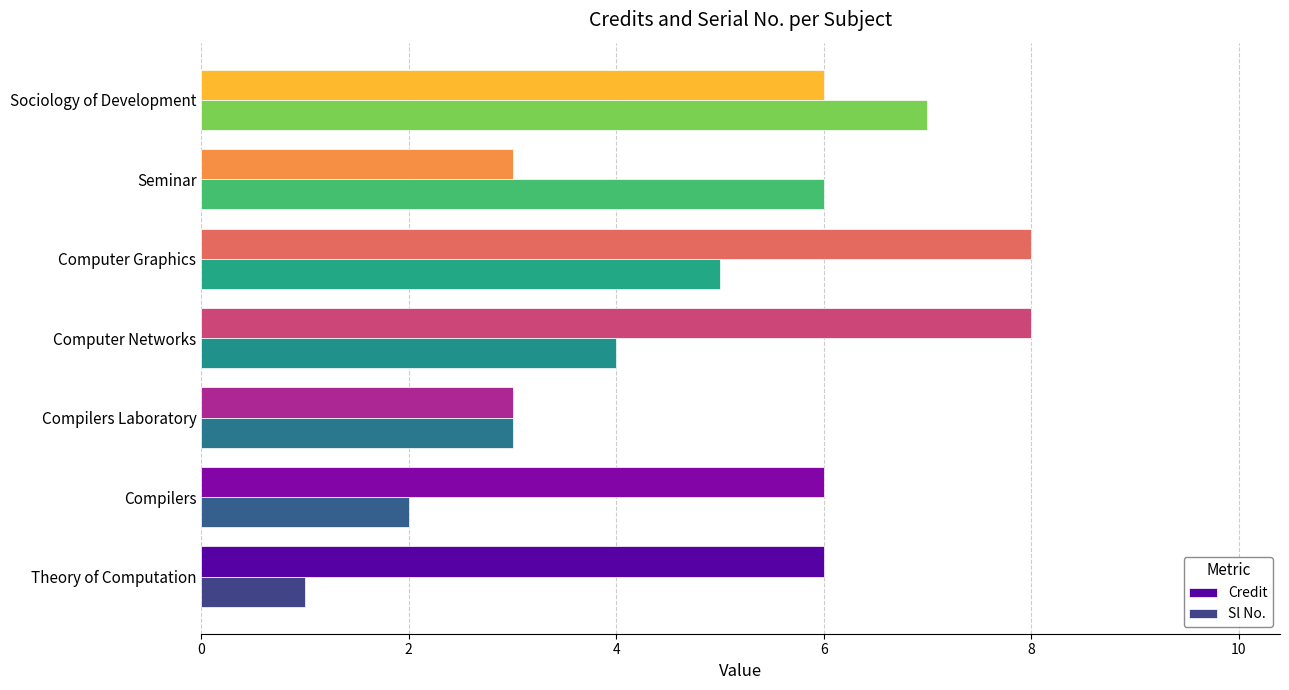

Which series changed the most between Compilers Laboratory and Computer Graphics?

Credit